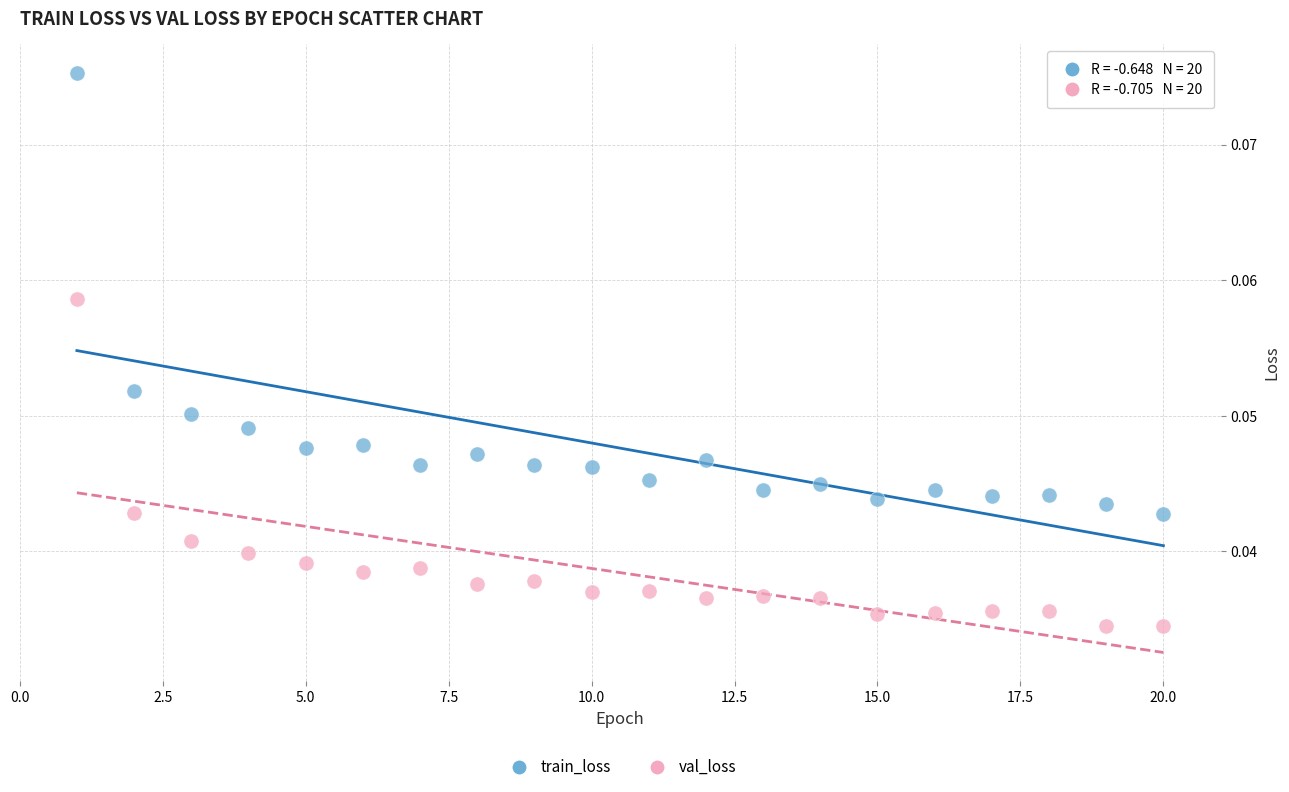

Across all data points, what is the range of X values (max minus min)?

19.0